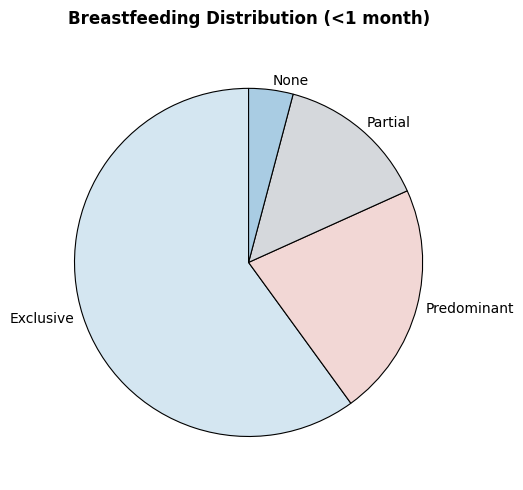

The Exclusive slice represents 60% of the pie. True or false?

True